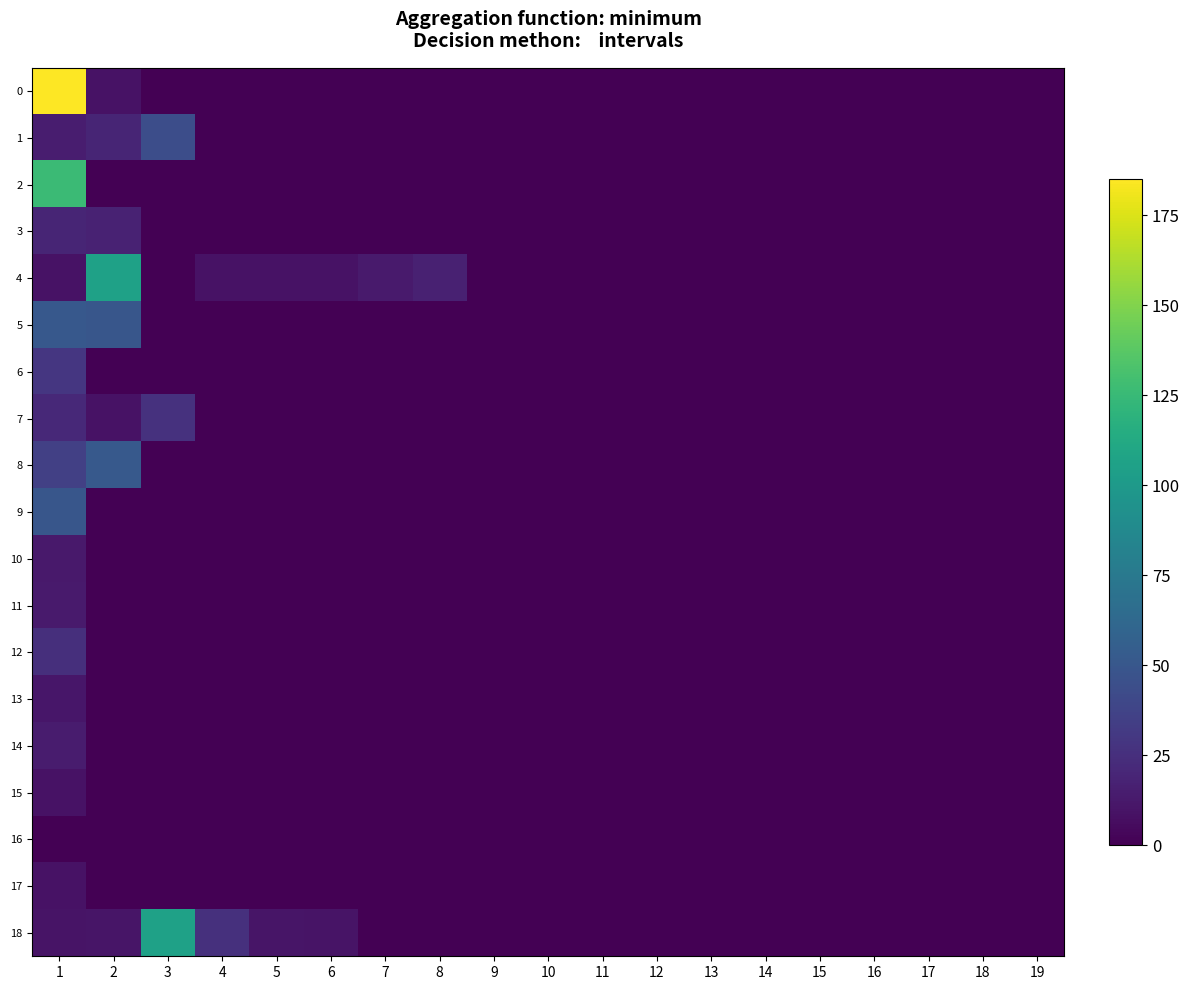

At how many categories does at least one series exceed 29?

3